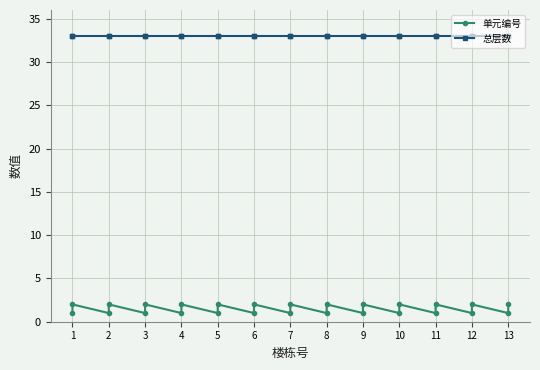

Reading left to right, transcribe all the data shown in this chart.

单元编号: 1	2	1	2	1	2	1	2	1	2	1	2	1	2	1	2	1	2	1	2	1	2	1	2	1	2
总层数: 33	33	33	33	33	33	33	33	33	33	33	33	33	33	33	33	33	33	33	33	33	33	33	33	33	33